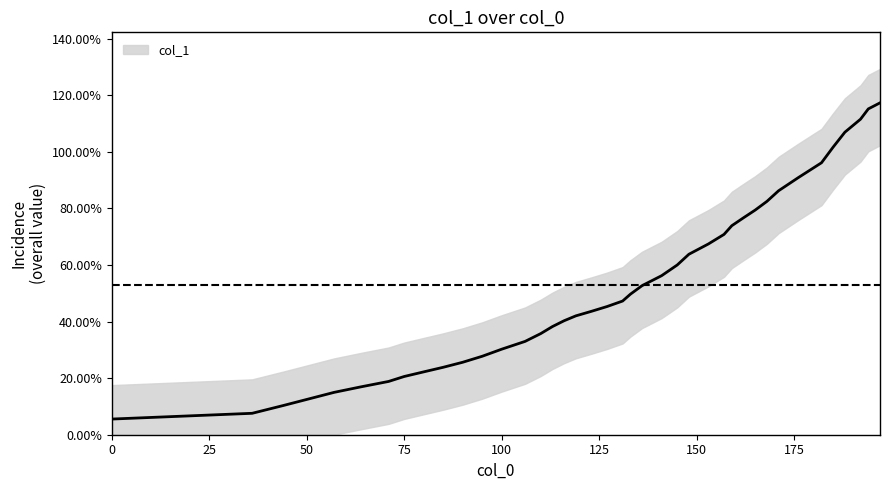

Does the chart display data point markers on the line(s)?

No